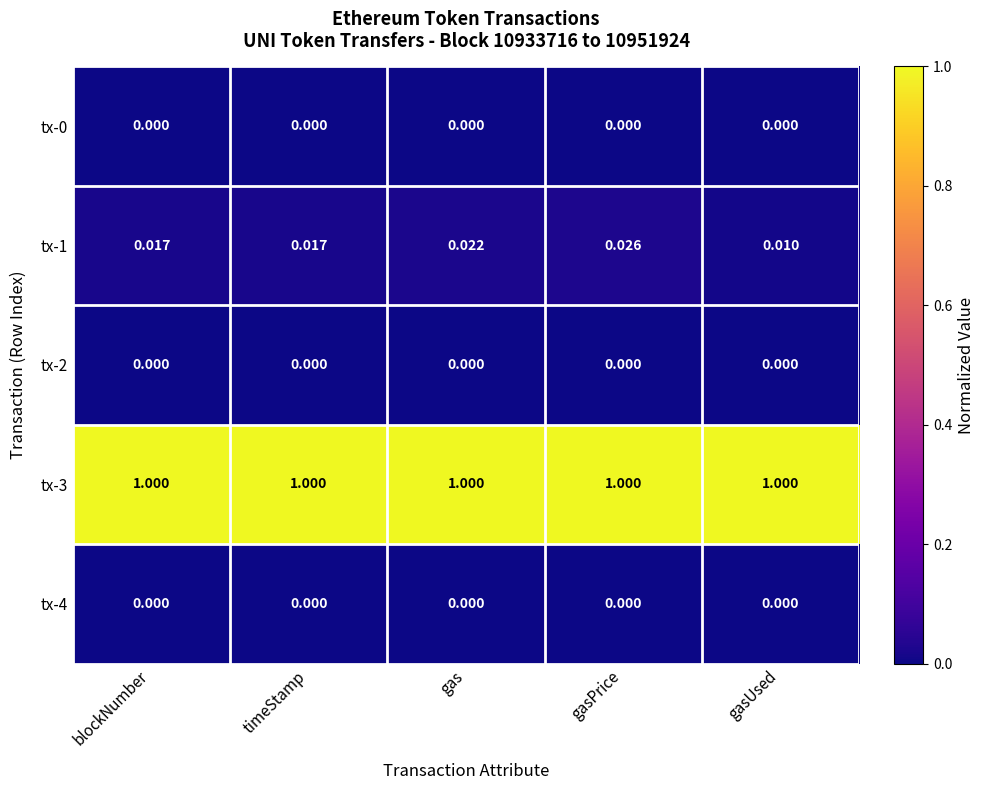

Which series changed the most between blockNumber and gas?

tx-1